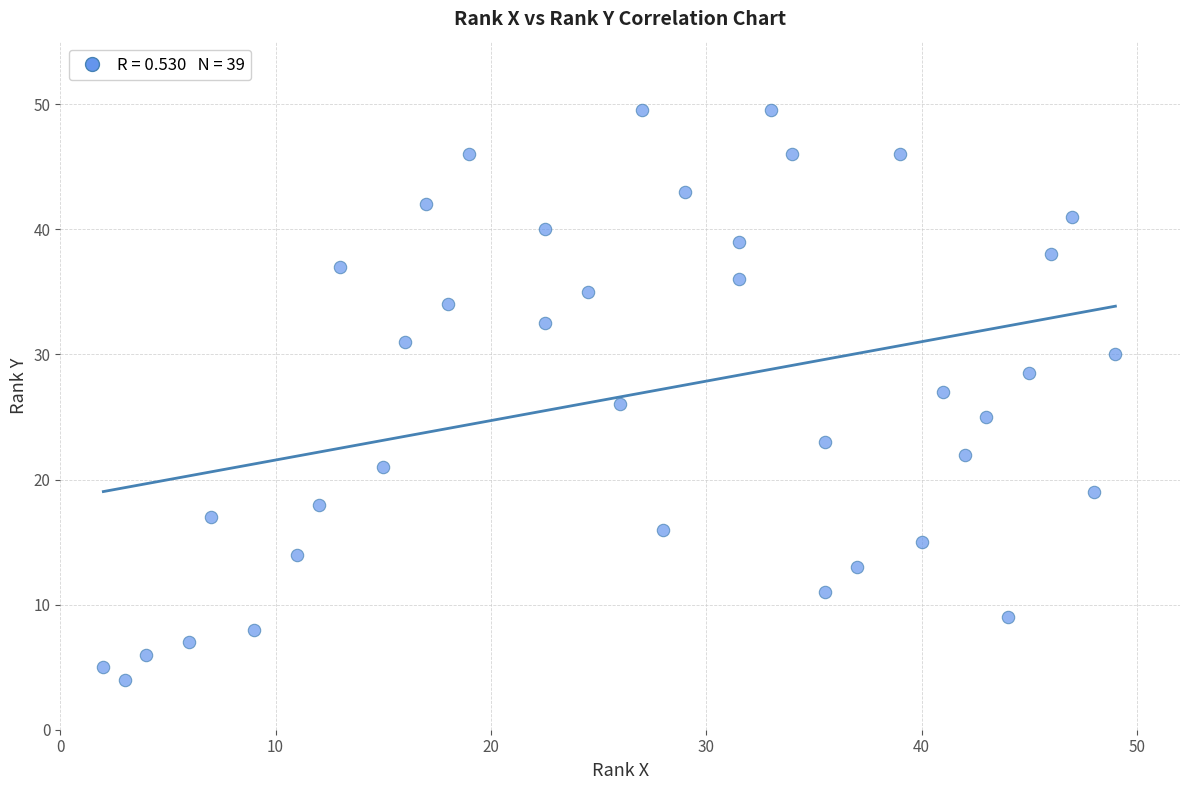

What is the range of Y values (max minus min)?

45.5